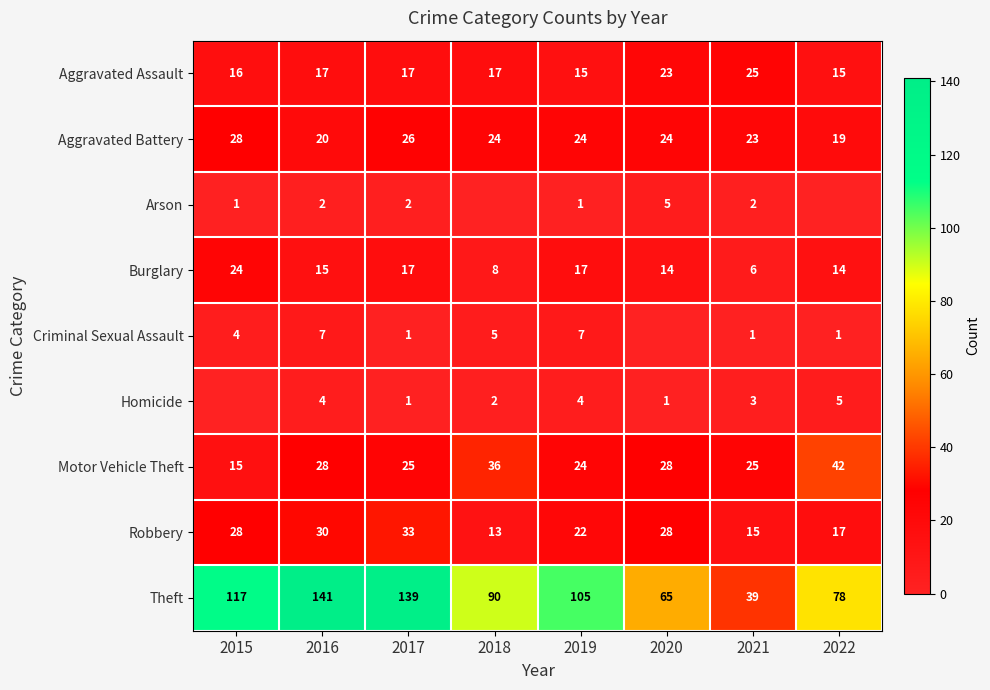

What is the spread (max minus min) of values at 2020?

65